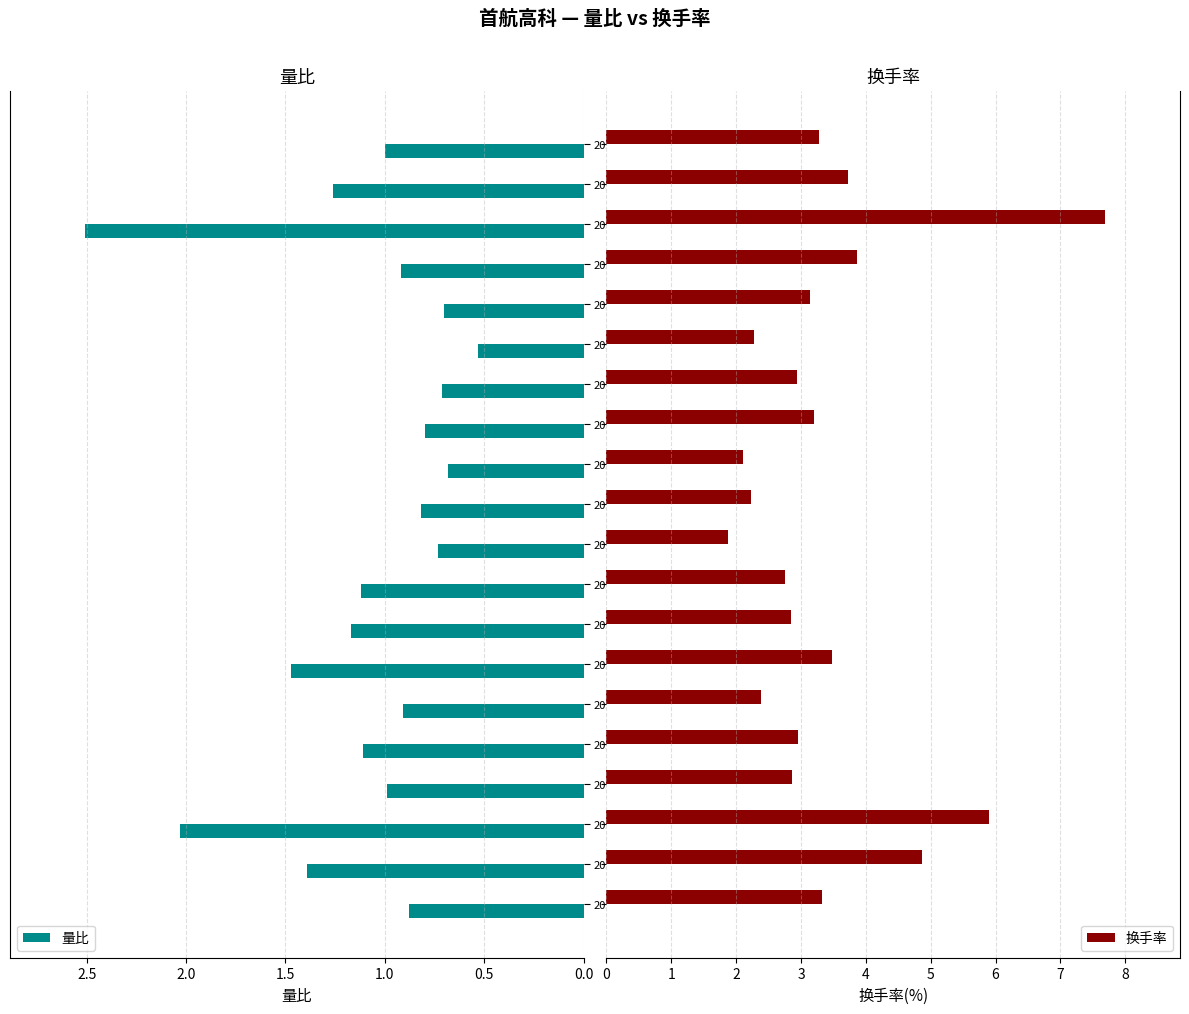

What is the sum of all 换手率 values?

67.7